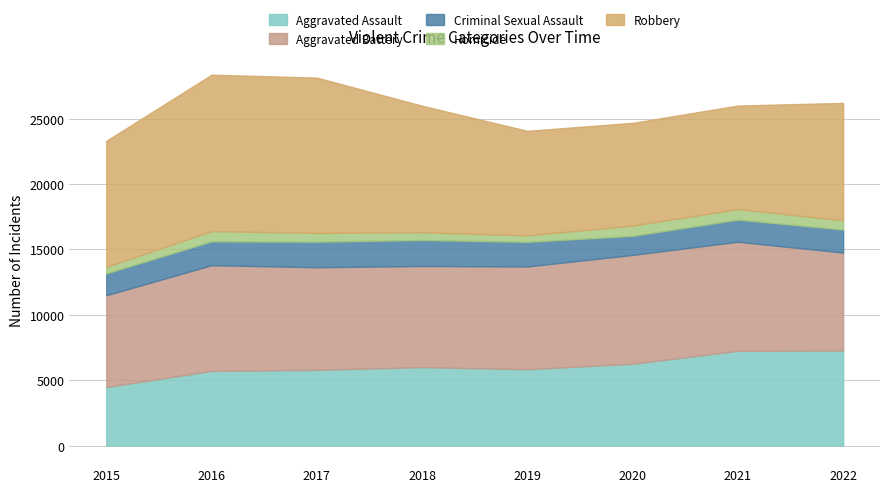

Reading right to left, list all the values displayed in this chart.

Aggravated Assault: 7273	7243	6263	5841	6001	5793	5712	4480
Aggravated Battery: 7488	8348	8319	7857	7734	7845	8085	7018
Criminal Sexual Assault: 1758	1690	1456	1881	1986	1951	1820	1671
Homicide: 715	804	787	498	589	672	786	496
Robbery: 8971	7919	7855	7994	9680	11880	11960	9638